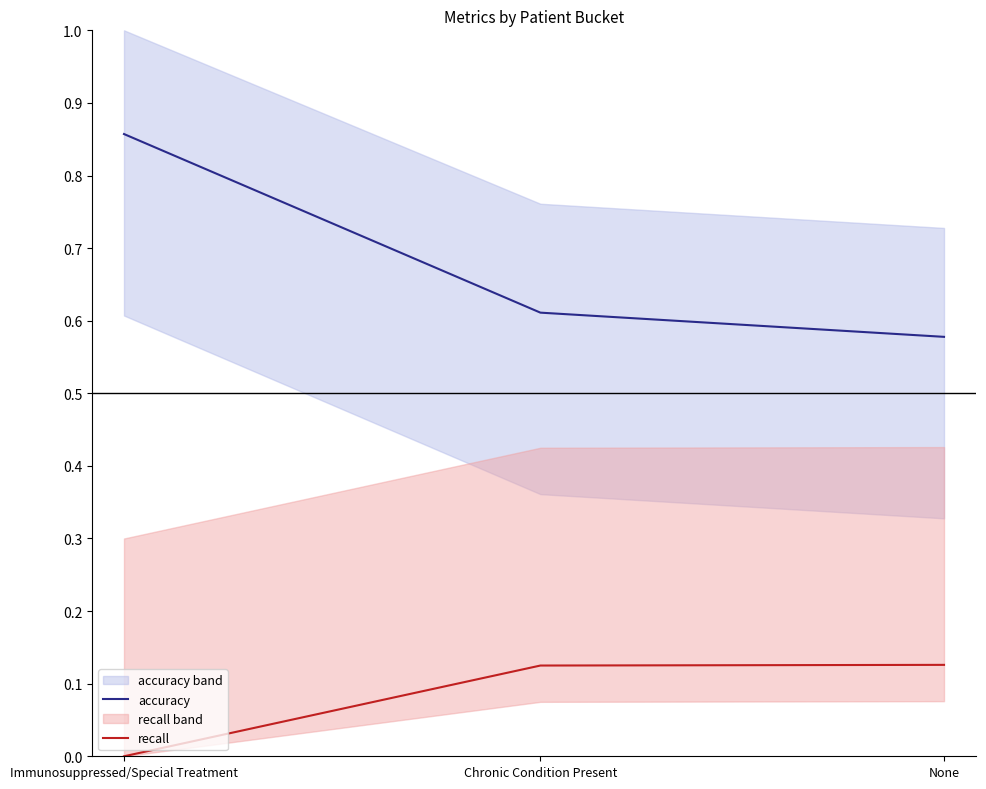

Does the chart display data point markers on the line(s)?

No